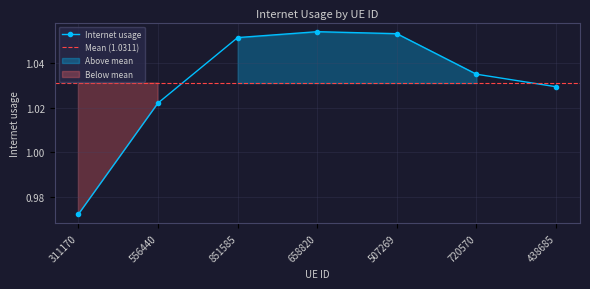

Rank the categories by value from highest to lowest.

658820, 507269, 851585, 720570, 438685, 556440, 311170